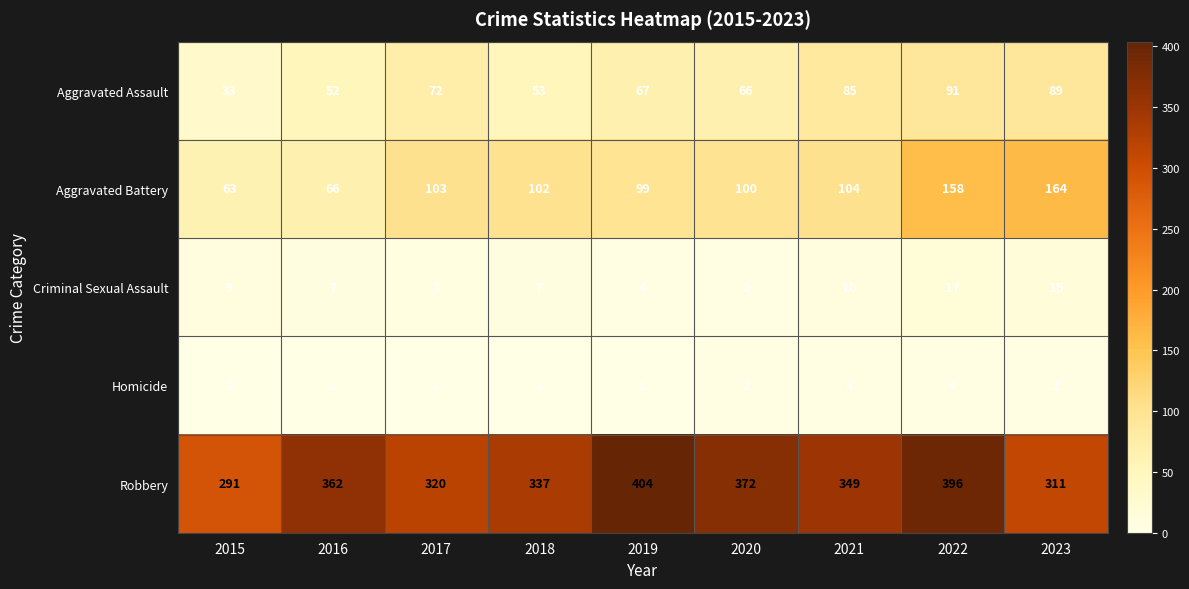

List the labels in order of Aggravated Battery value, smallest first.

2015, 2016, 2019, 2020, 2018, 2017, 2021, 2022, 2023